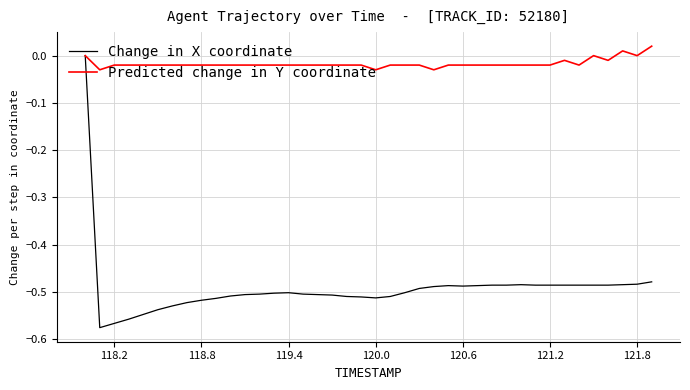

Rank the series by their average value, from lowest to highest.

Change in X coordinate, Predicted change in Y coordinate